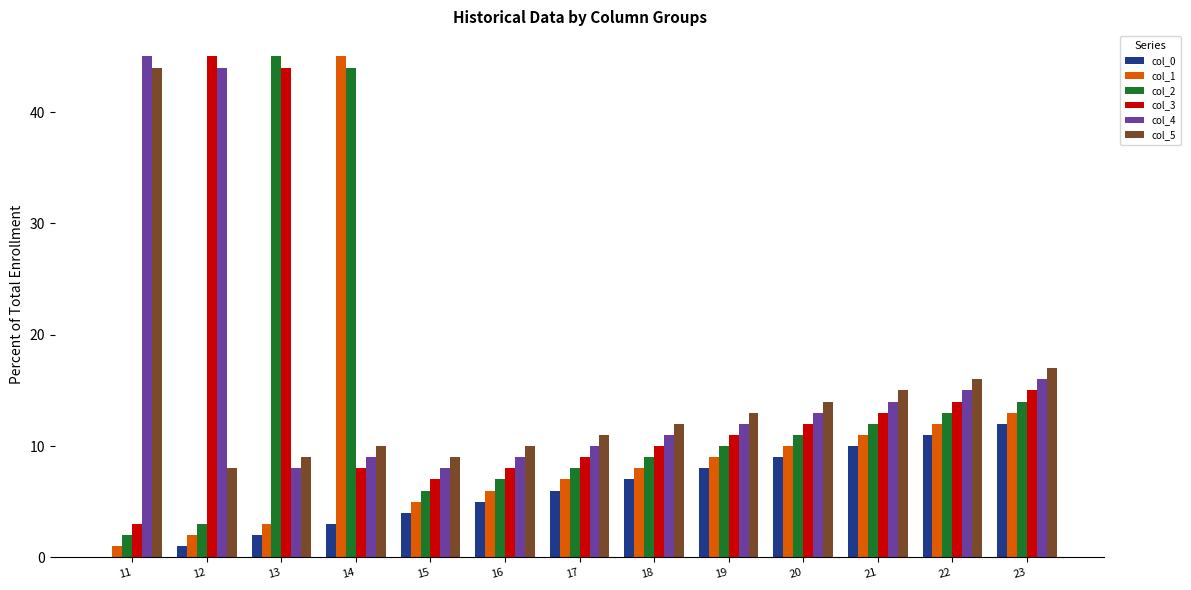

At which category is the sum across all series the highest?

14